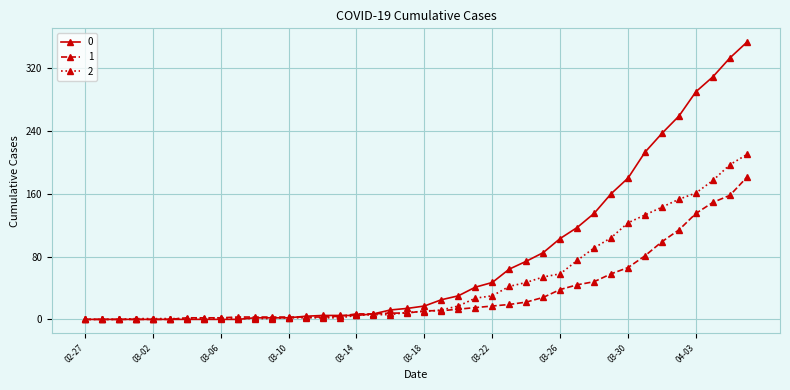

How many lines are shown in the chart?

3